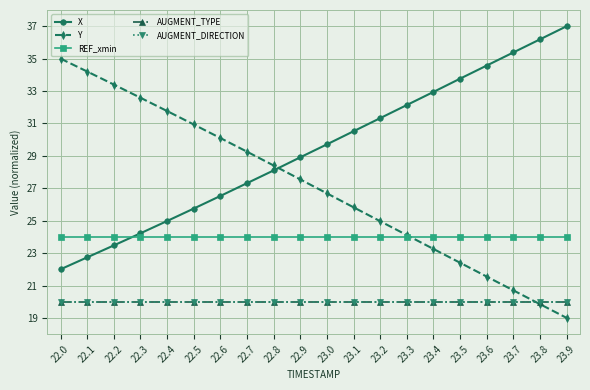

What is the label of the 7th point from the right?

23.3